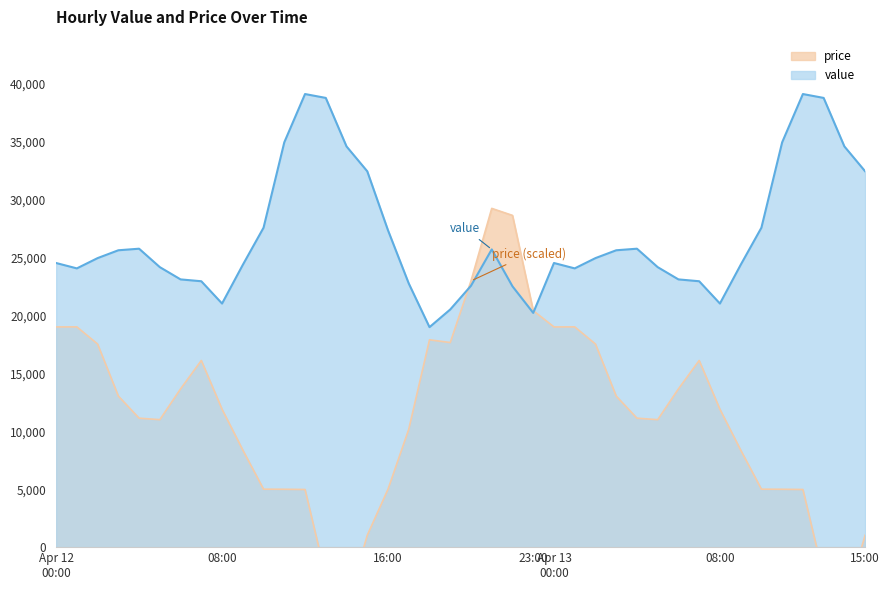

True or false: price has a value of 16100.0 at 07:00.

True